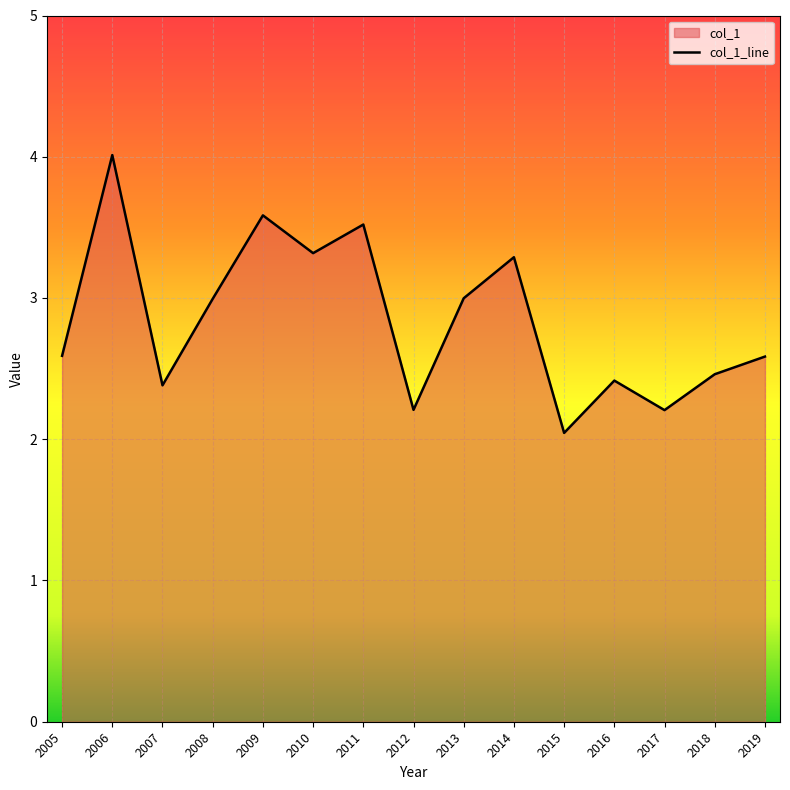

True or false: the data has more than 2 interior local peaks.

True